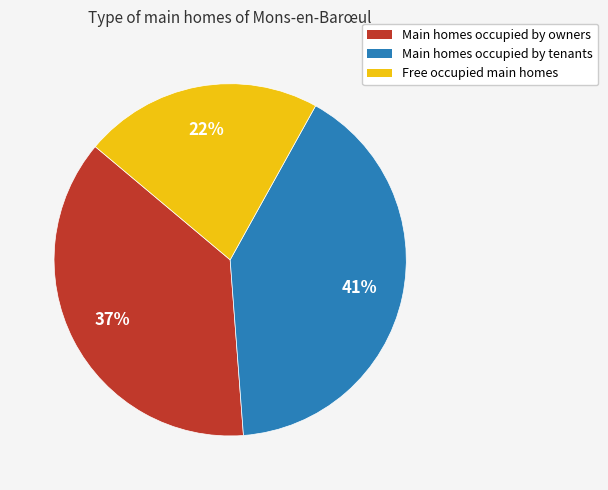

To the nearest percent, what is the difference between the largest and smallest slice percentages?

19%